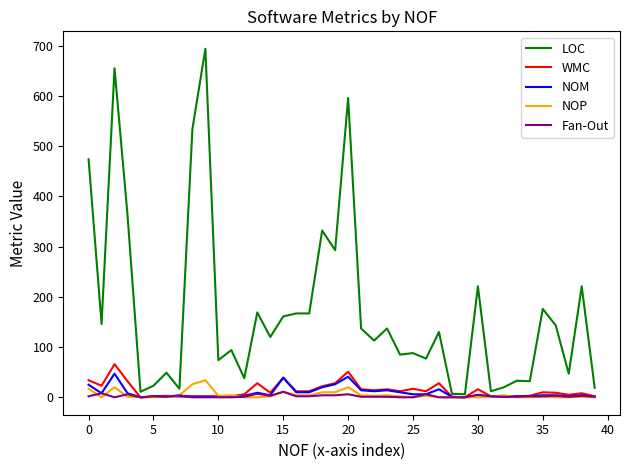

Which series has the largest total across all categories?

LOC